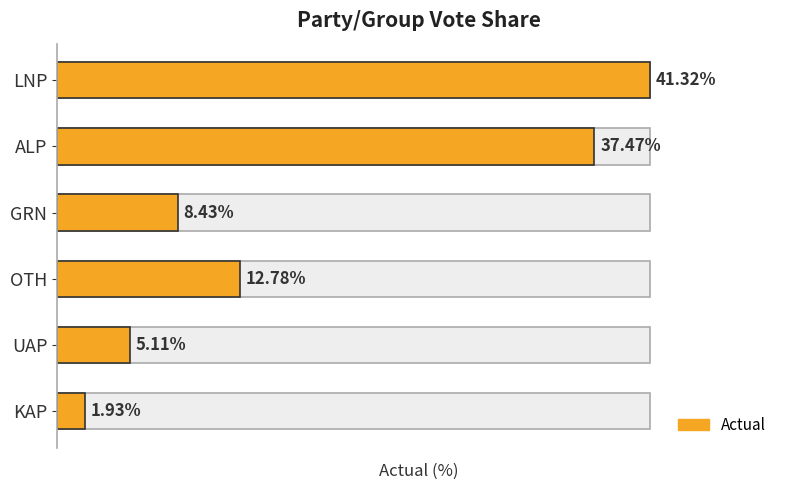

What is the approximate value at ALP?

37.5